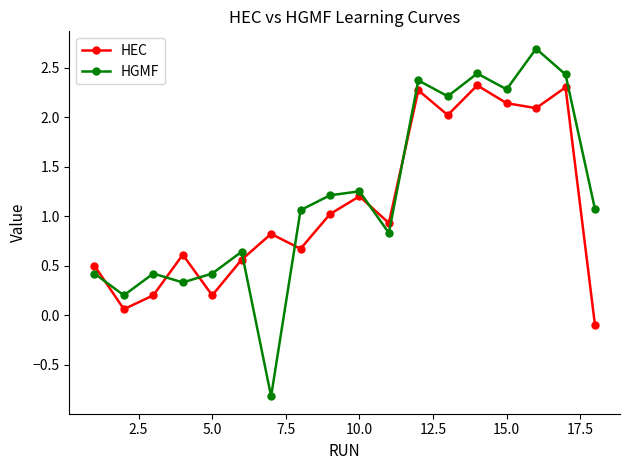

Does the chart have visible grid lines?

No